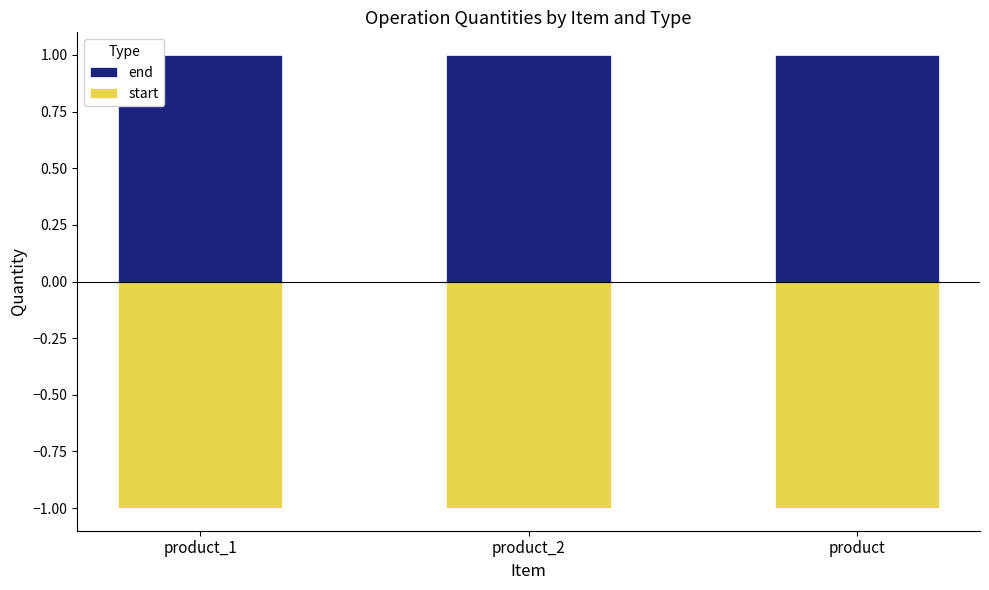

The start series shows -1 at product. True or false?

True